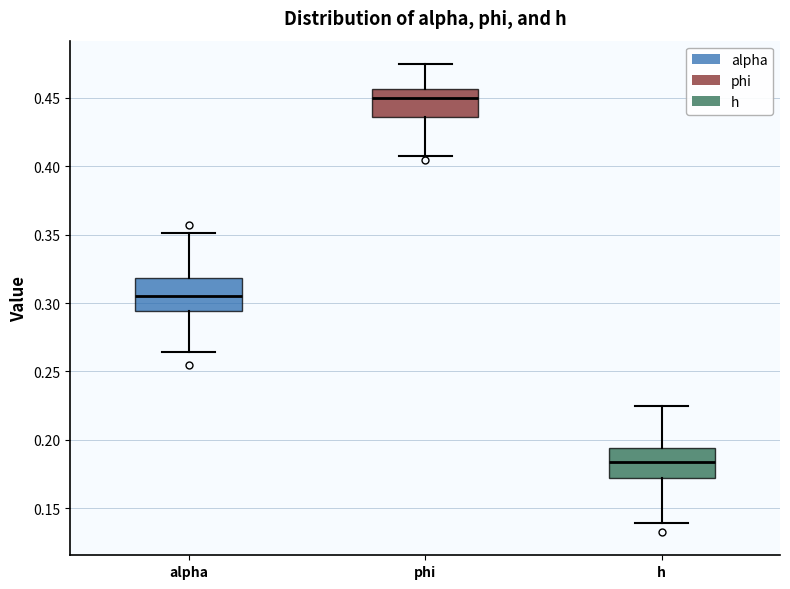

Which box's median line is the lowest?

h